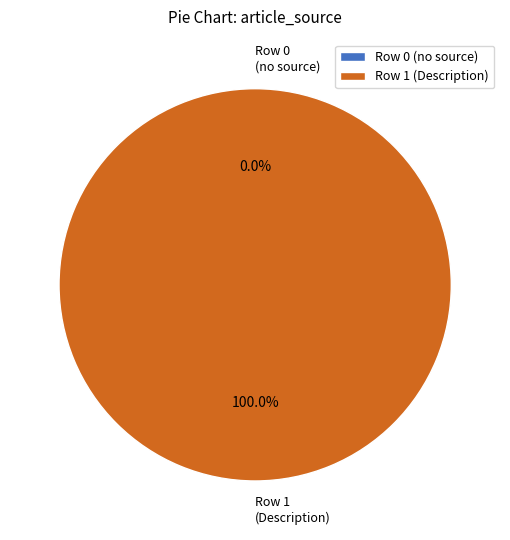

To the nearest percent, what is the difference between the Row 1 and Row 0 slice percentages?

100%